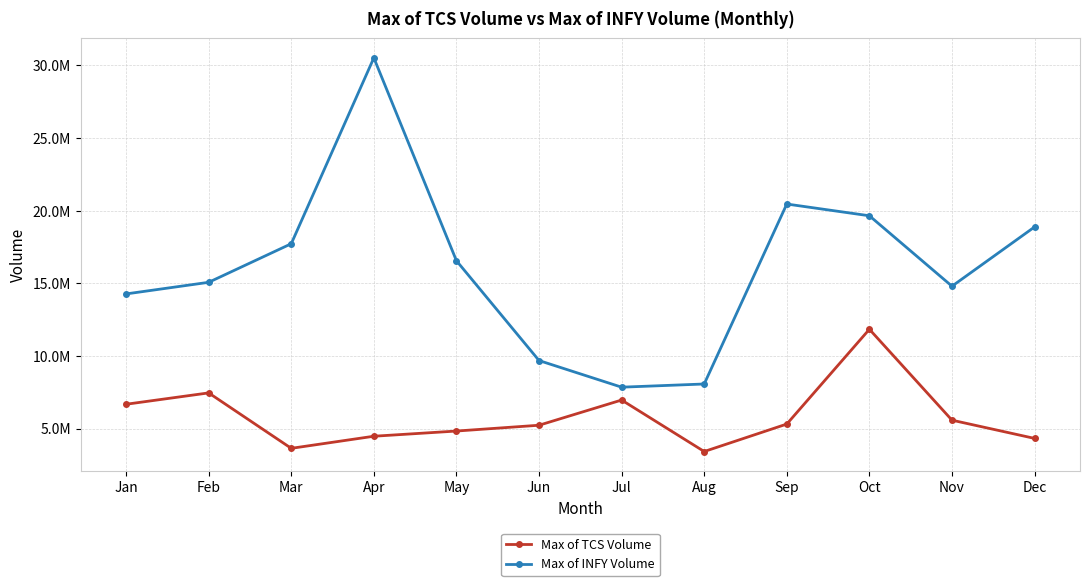

Reading right to left, what are all the values shown in this chart?

Max of TCS Volume: 4333992	5588446	11845402	5322221	3431525	6974600	5240434	4840965	4483476	3651133	7465922	6684507
Max of INFY Volume: 18887243	14808963	19655776	20464045	8079050	7859626	9692047	16561140	30523965	17731459	15076542	14277630